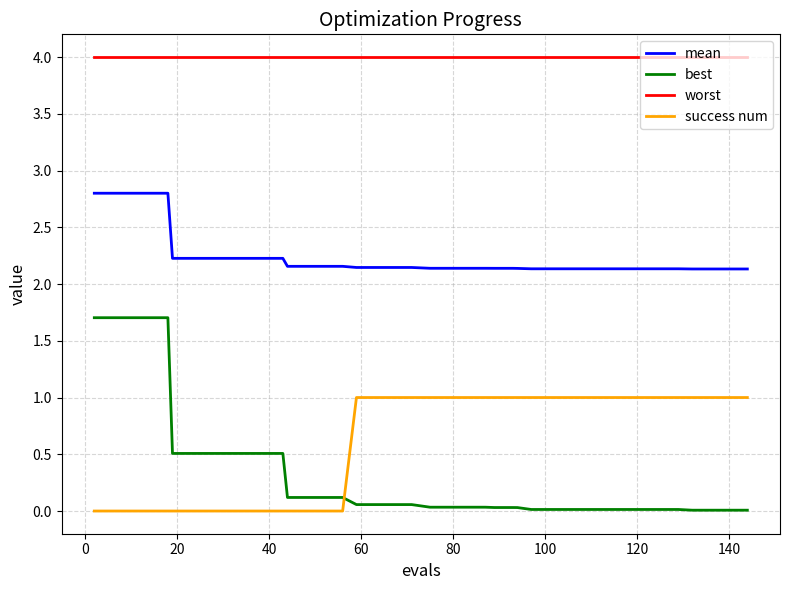

True or false: worst and success num intersect in this chart.

False